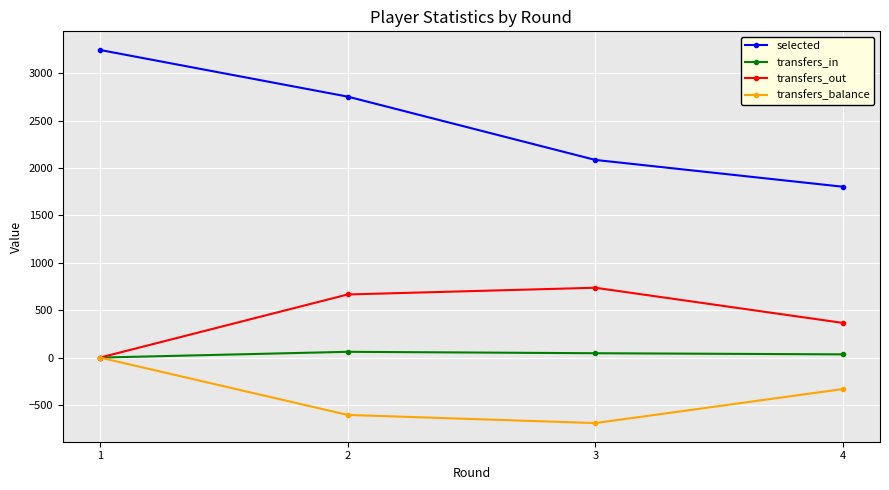

What are all the series names shown in the legend?

selected, transfers_in, transfers_out, transfers_balance